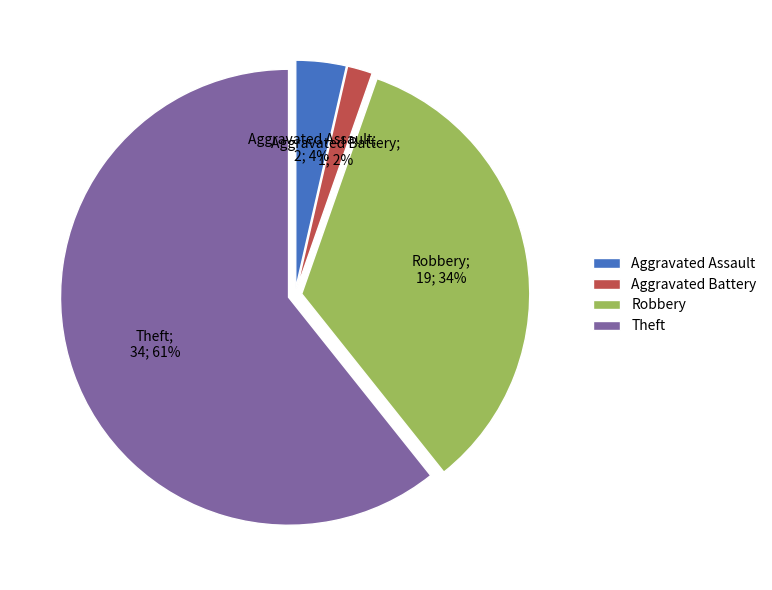

Between Theft and Aggravated Battery, which is larger?

Theft